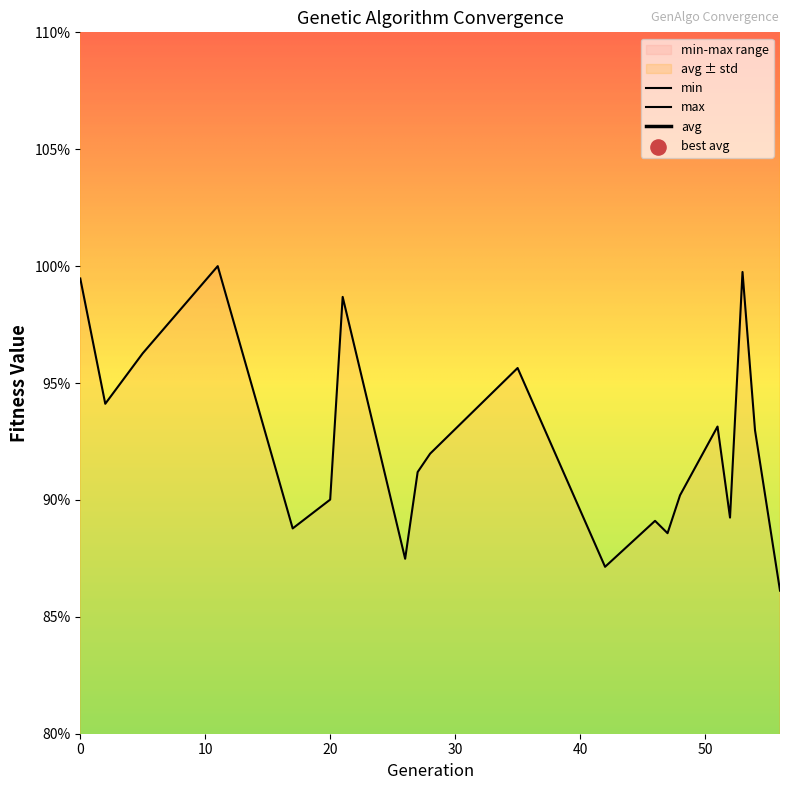

At how many categories does at least one series exceed 0?

20